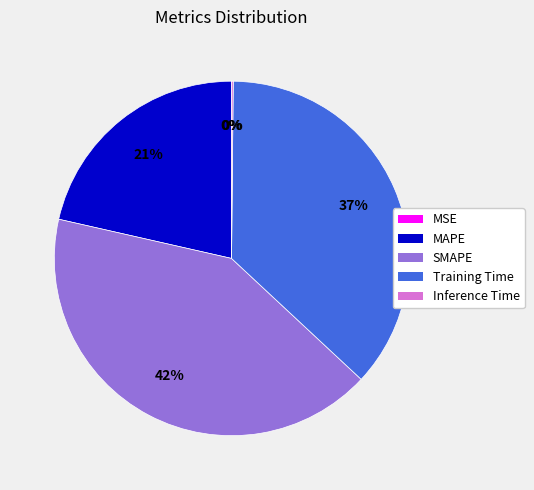

Is it true that Training Time is 37% of the pie?

True